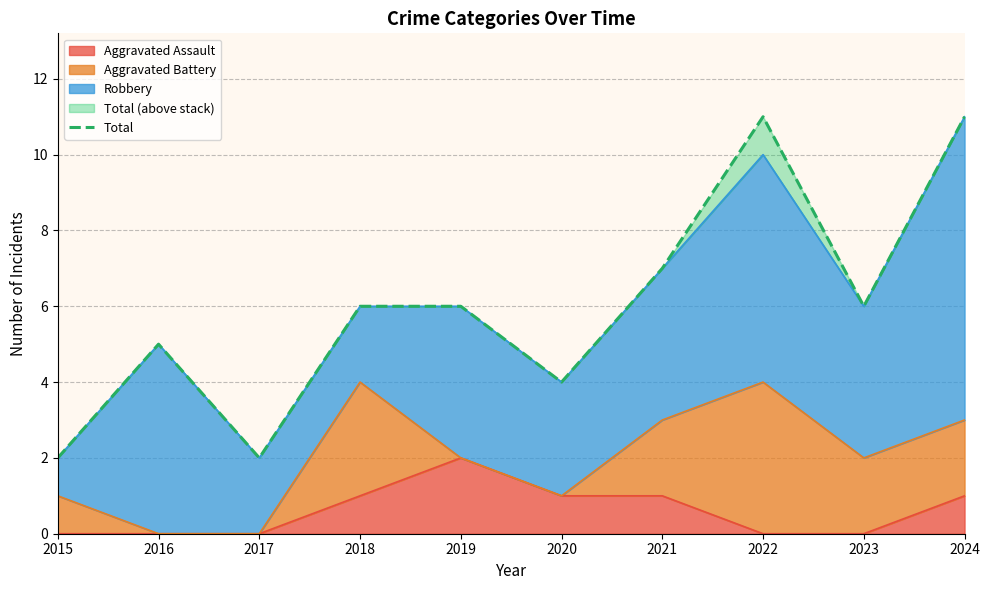

Read the value at 2015.

2